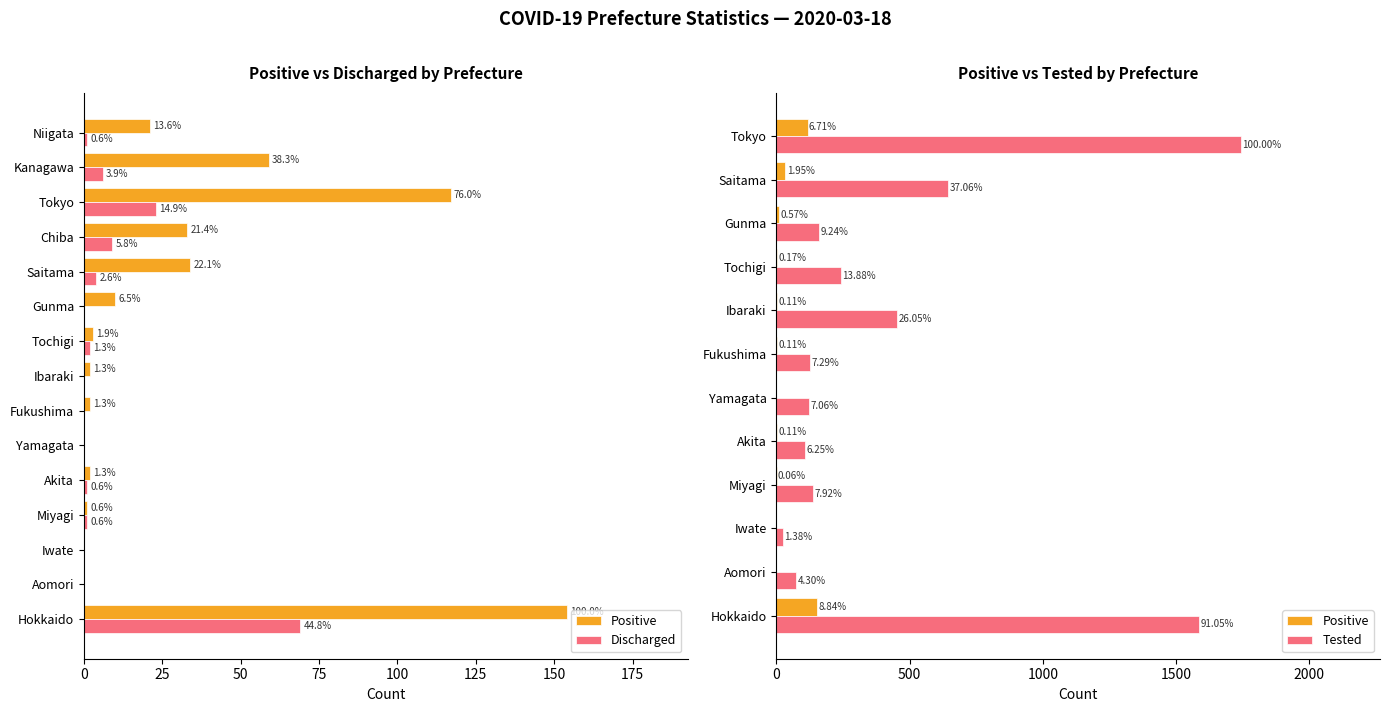

Which series has the widest spread of values?

Positive